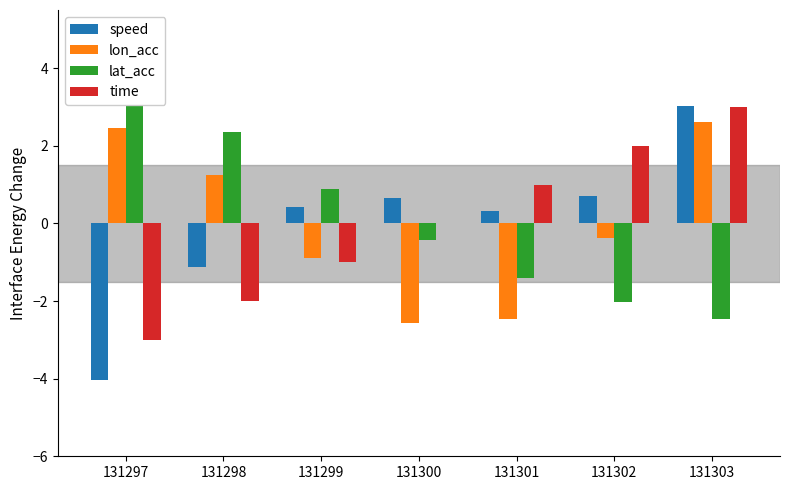

Which series has the largest total across all categories?

time